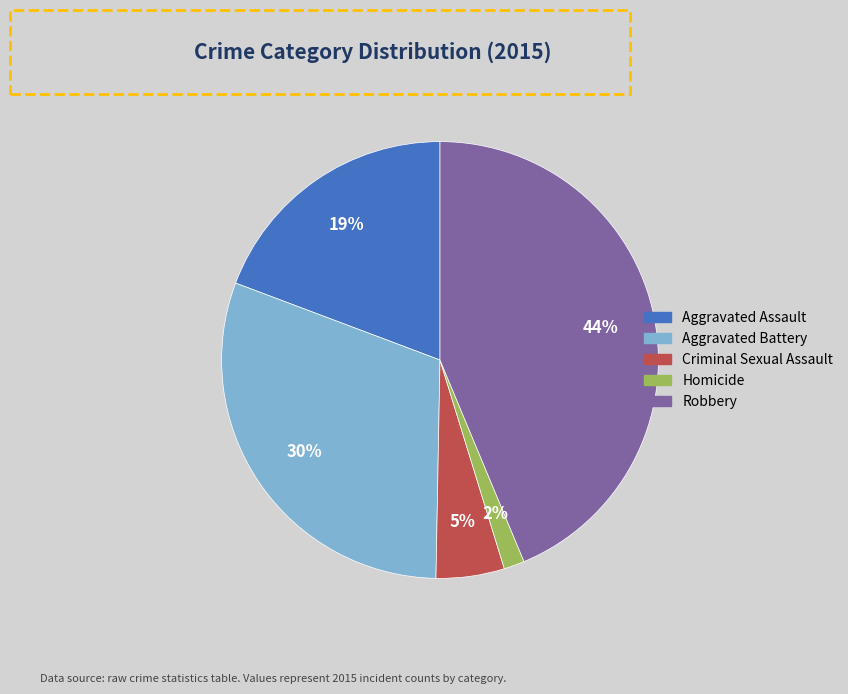

Combined, do Aggravated Assault and Criminal Sexual Assault account for over 50%?

No